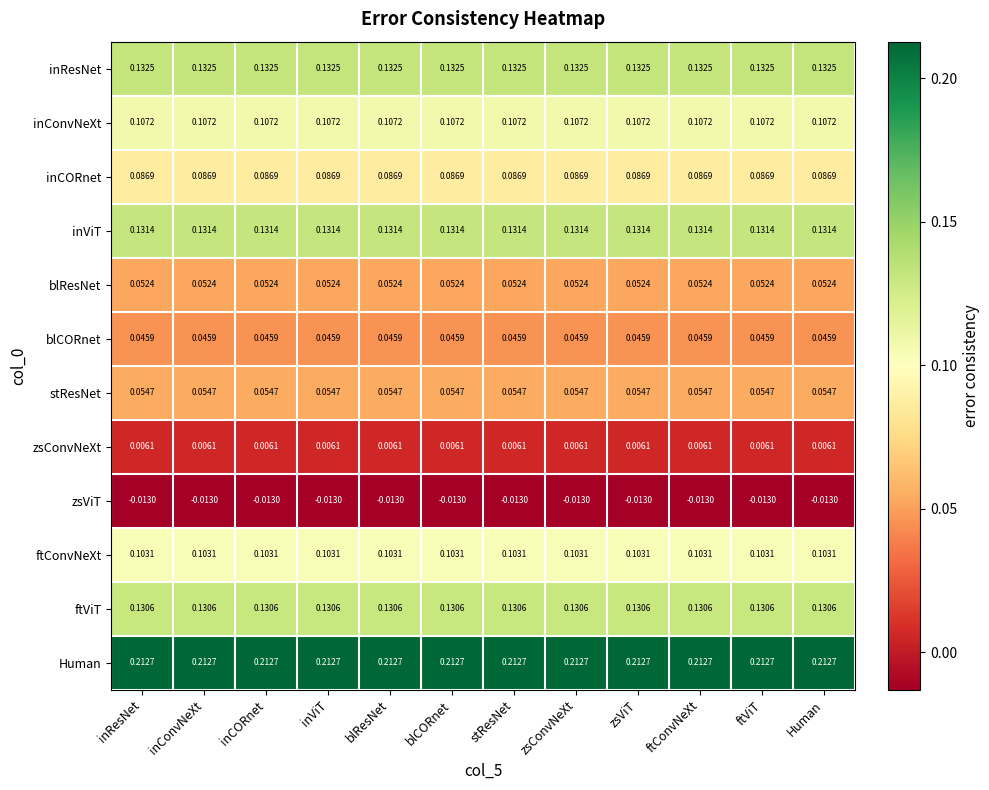

Which series has the largest total across all categories?

Human